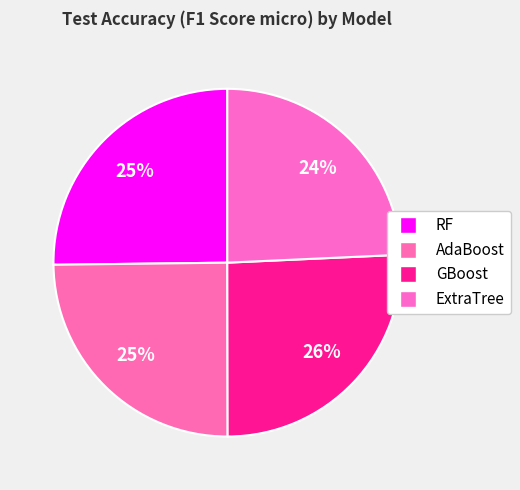

How much of the chart is everything except AdaBoost?

75.2%